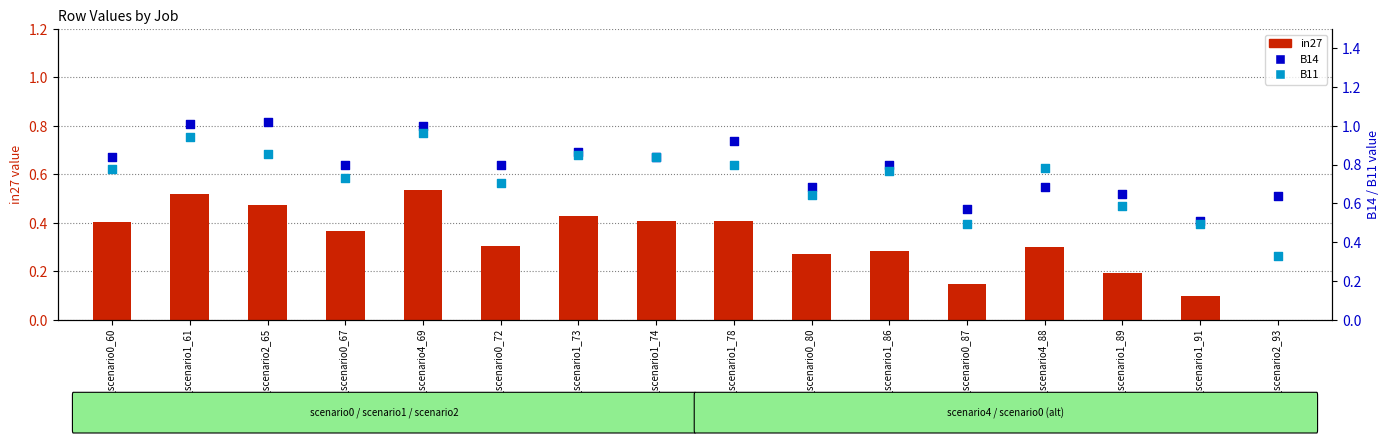

Is the value of B14 at job46_scenario2_93 greater than the value of in27 at job29_scenario2_65?

Yes